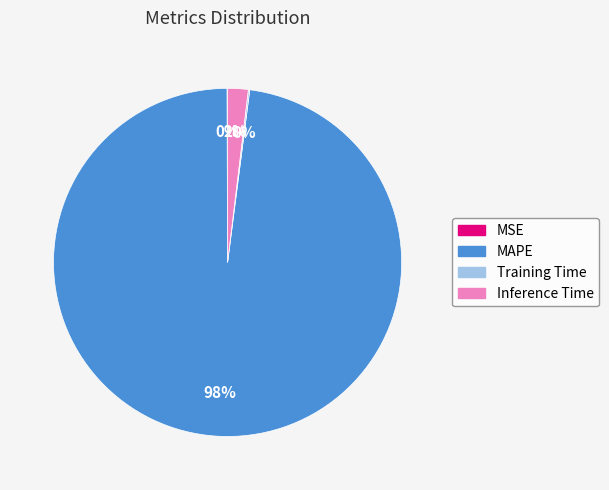

Does MAPE account for over 50% of the chart?

Yes